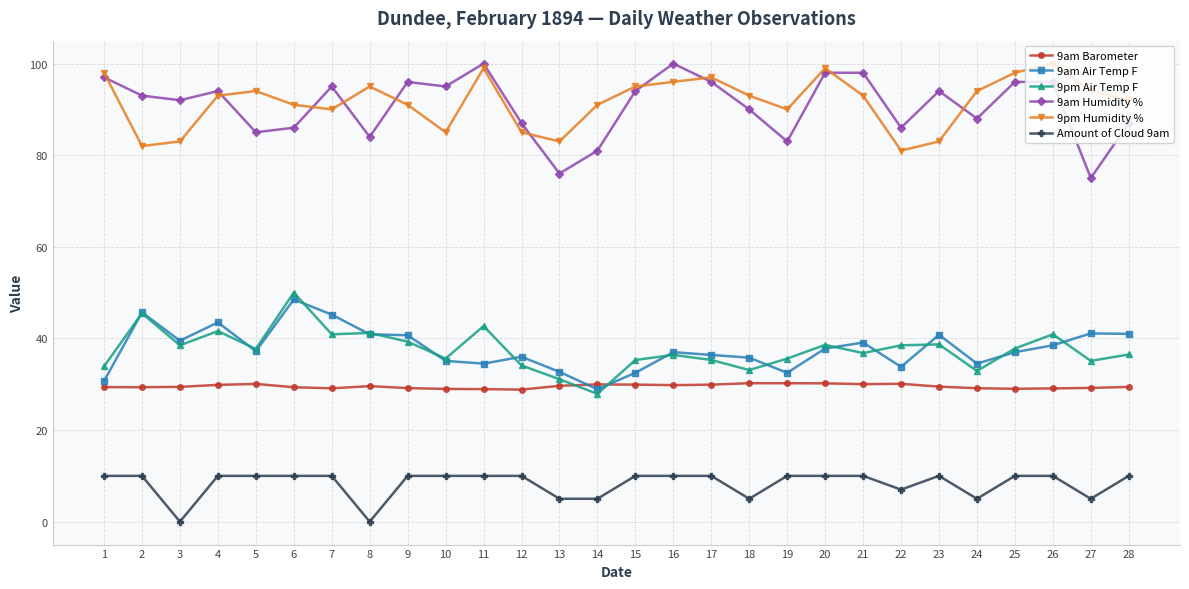

At which category does 9pm Humidity % reach its first local valley?

2